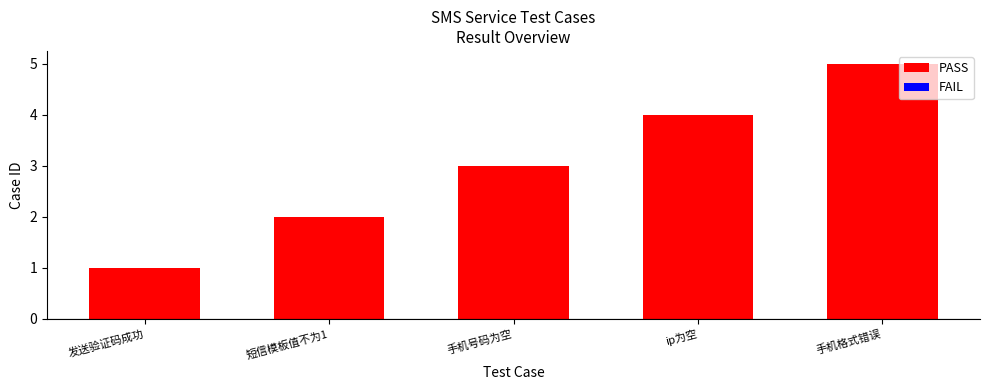

Which label corresponds to the smallest value in the chart?

发送验证码成功